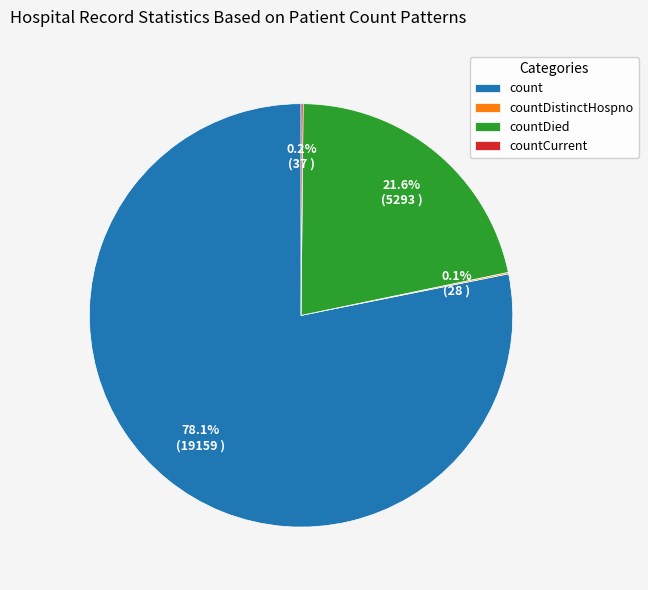

Is there a majority slice in this chart?

Yes